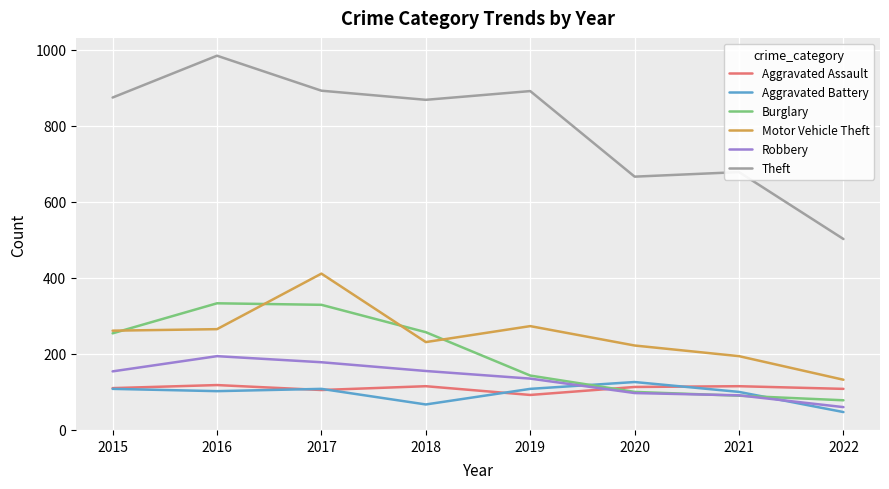

Which series has the widest spread of values?

Theft